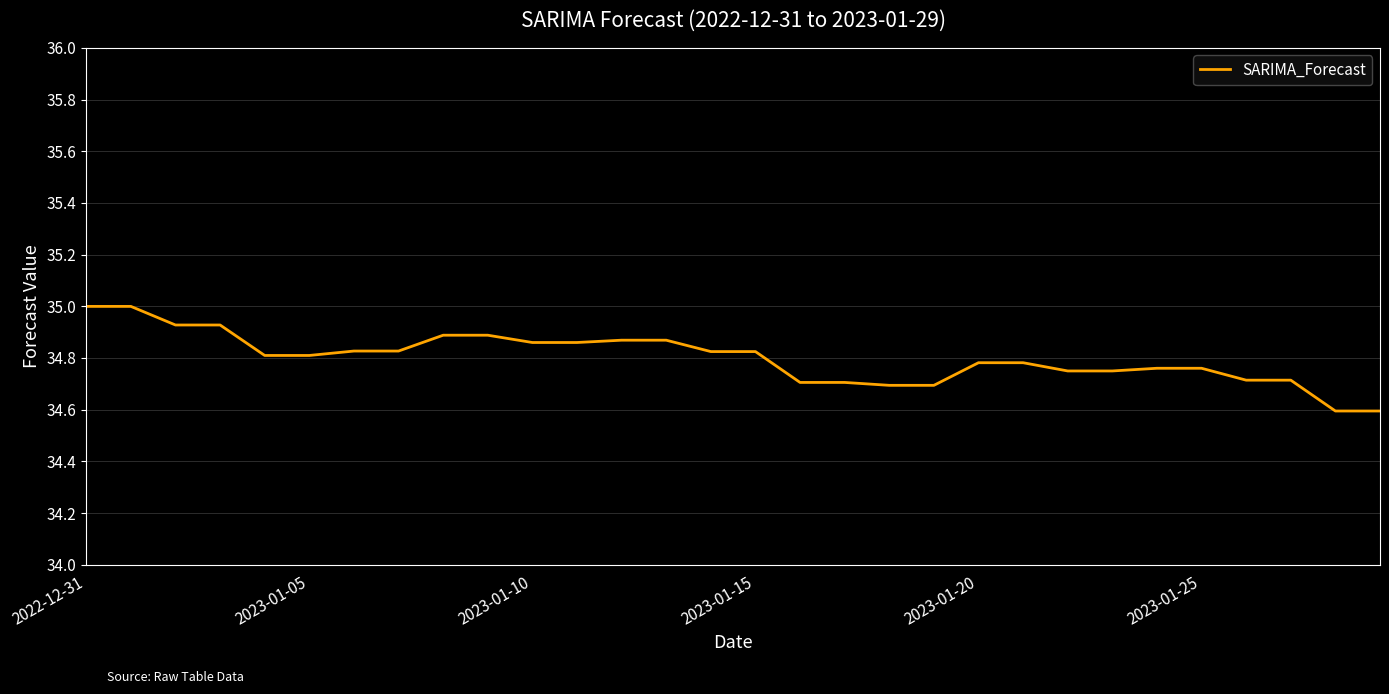

What is the smallest value displayed?

34.6